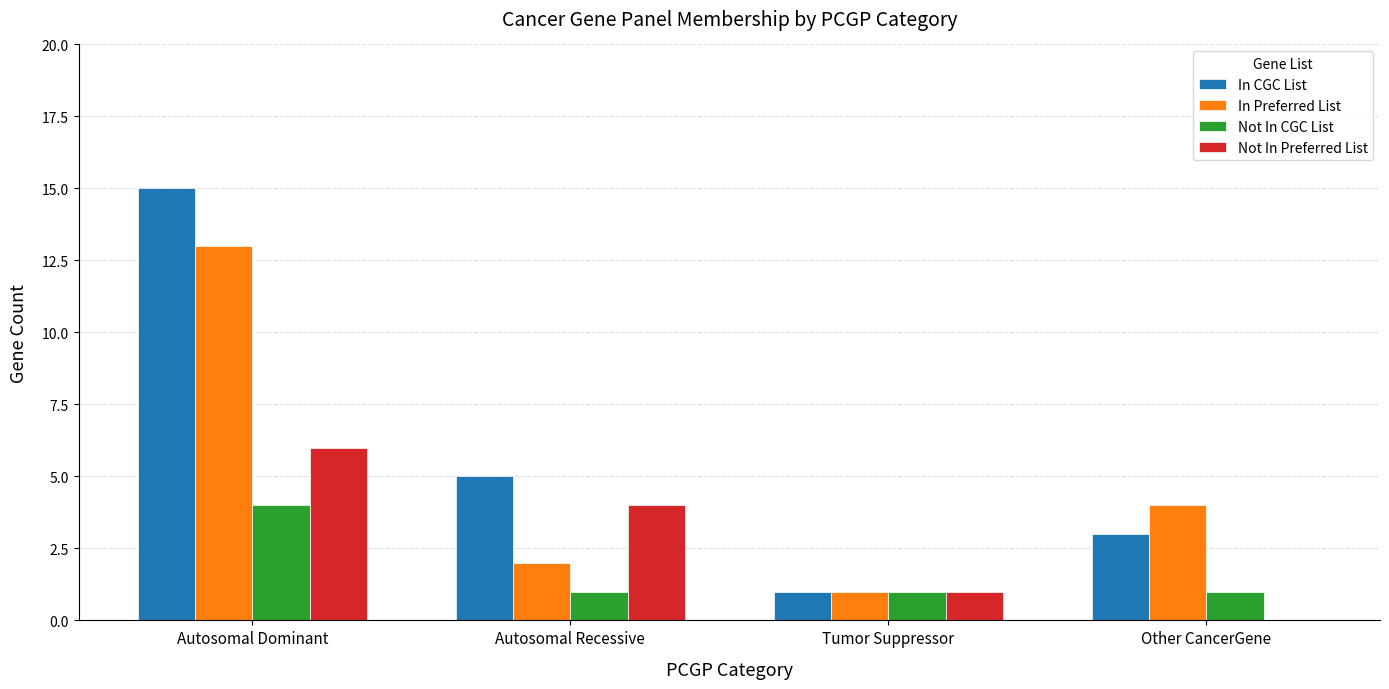

Is it true that Not In CGC List equals 1 at Tumor Suppressor?

True